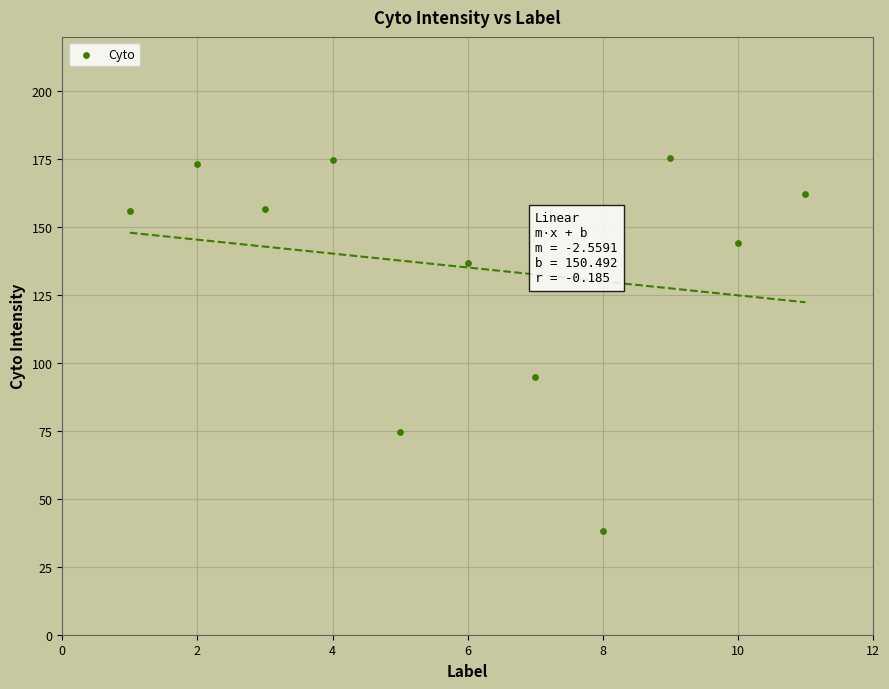

What Y value in the scatter plot is closest to 106?

94.9